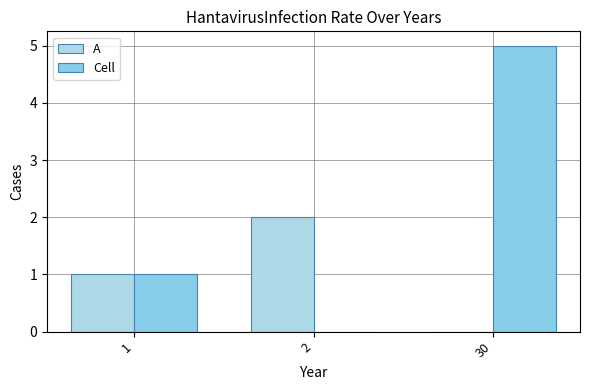

True or false: Cell has a value of 2 at 2.

False